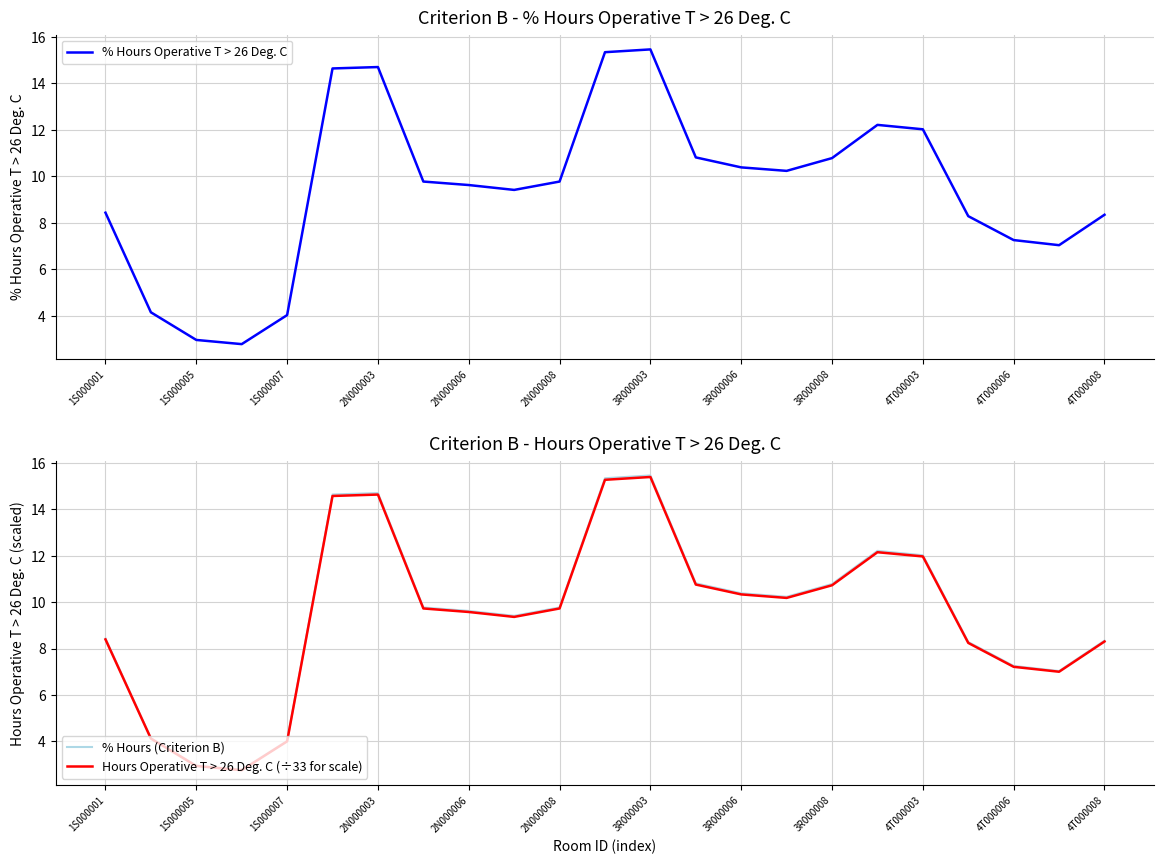

At how many categories does at least one series exceed 12?

6